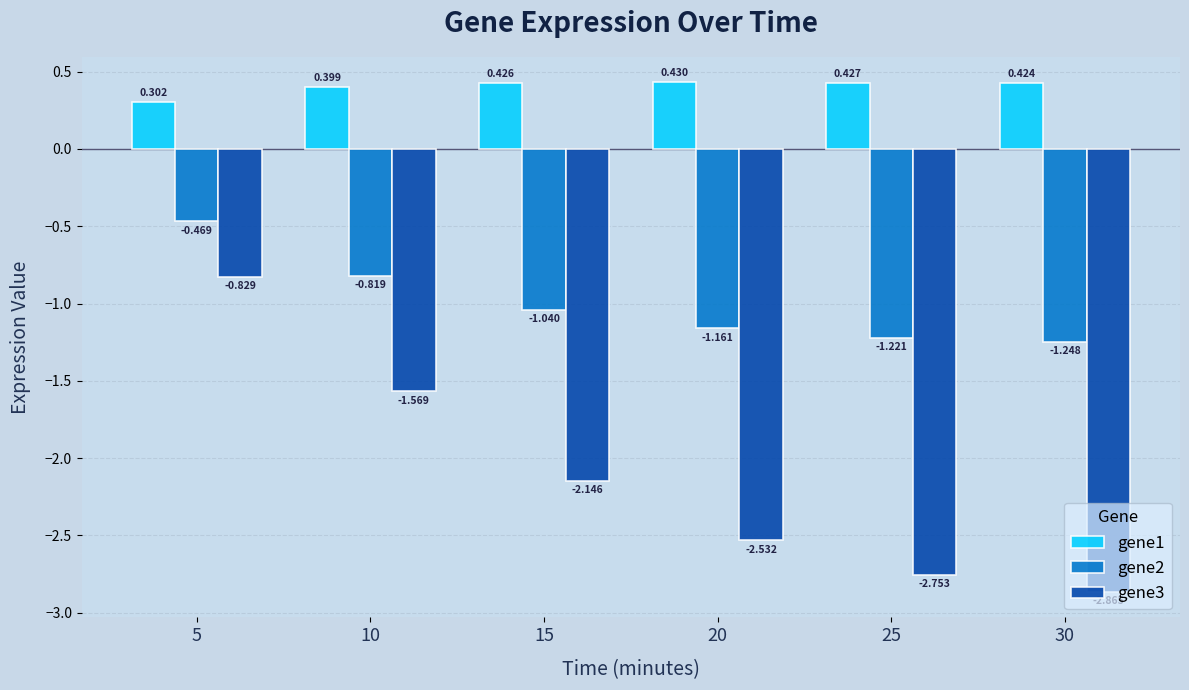

How many values in the gene2 series exceed -1?

2